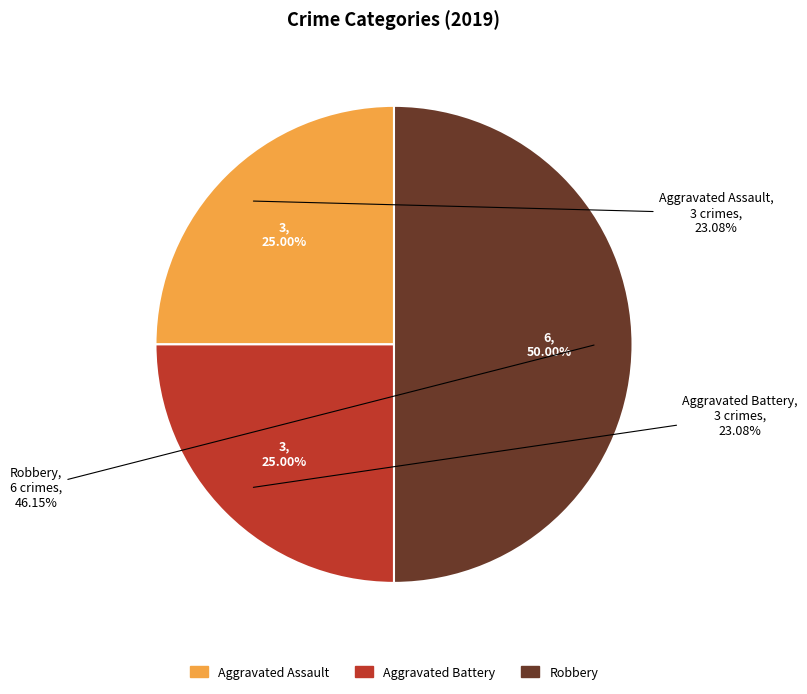

To the nearest percent, what is the difference between the largest and smallest slice percentages?

25%